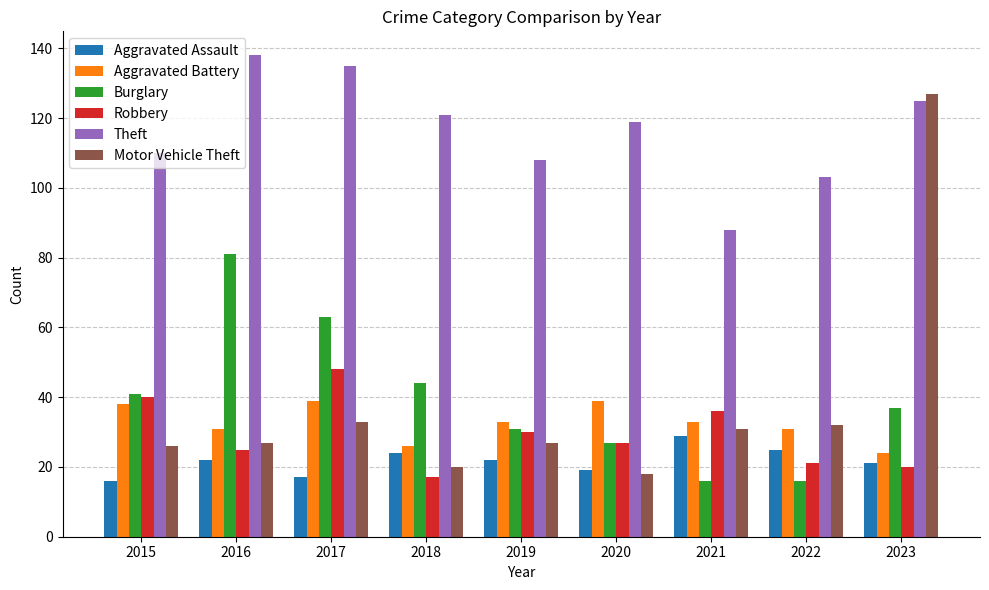

Which series has the largest range (max minus min)?

Motor Vehicle Theft